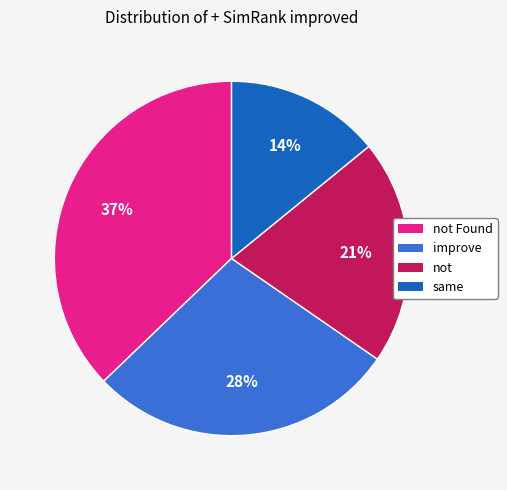

Rank the categories by value from highest to lowest.

not Found, improve, not, same